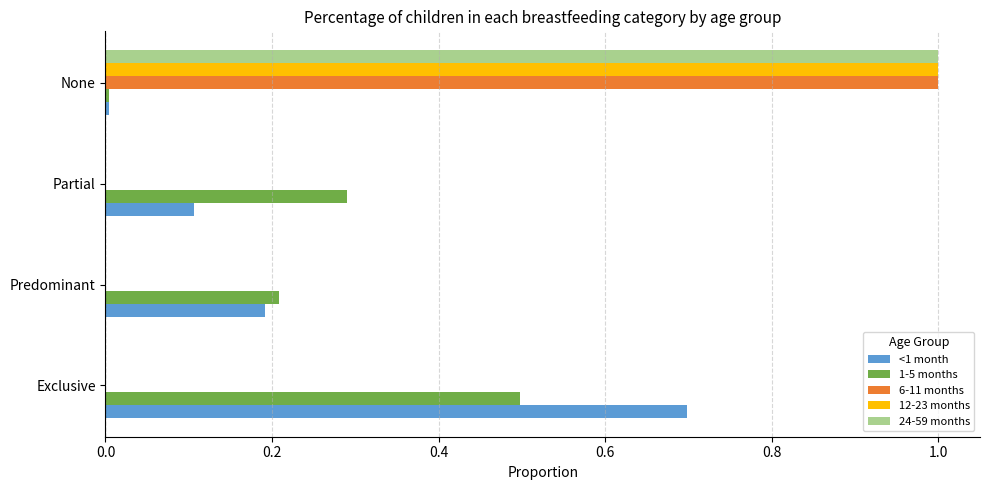

Between Exclusive and Predominant, which series saw the biggest shift?

<1 month